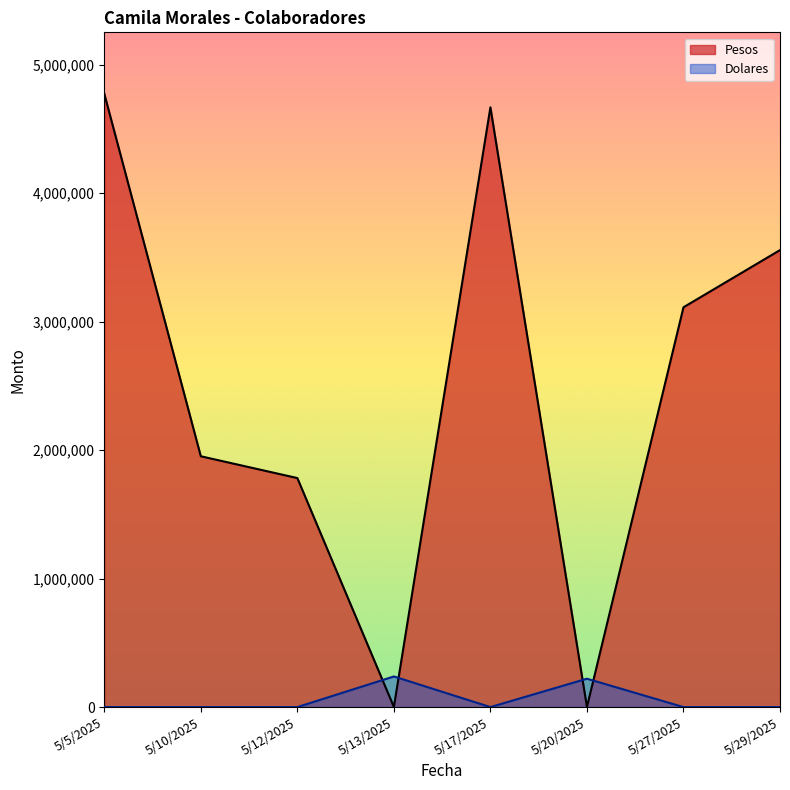

What is the maximum value for Dolares?

238401.5